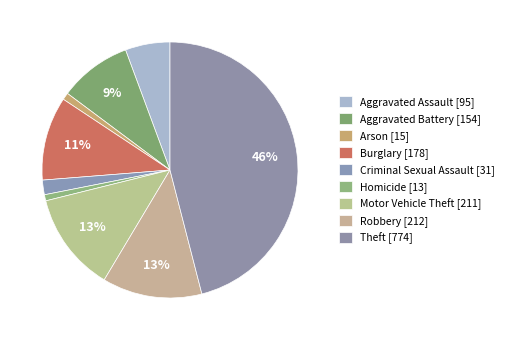

Is there any slice that represents more than half of the pie?

No